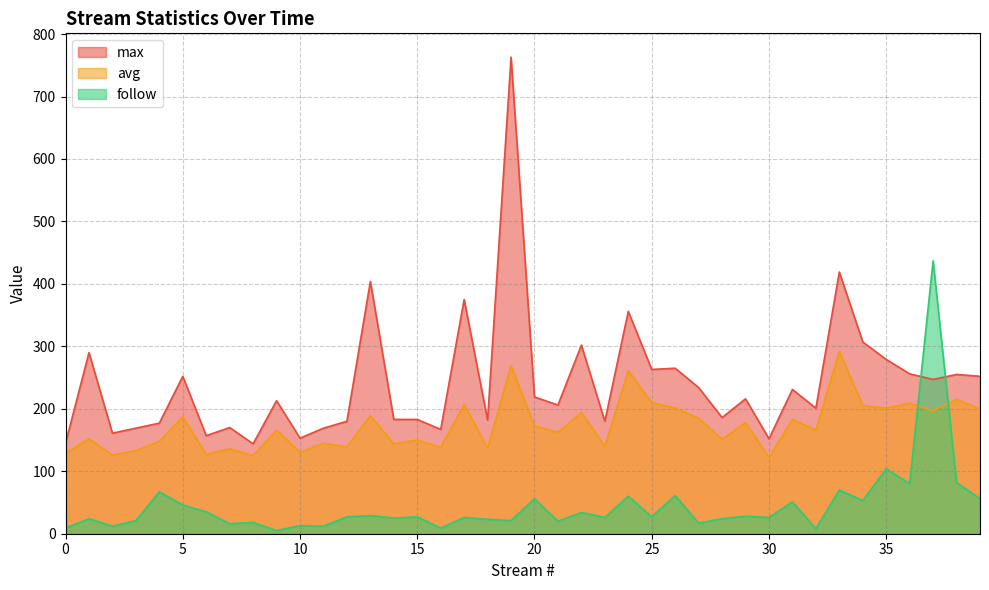

Does the chart have visible grid lines?

Yes